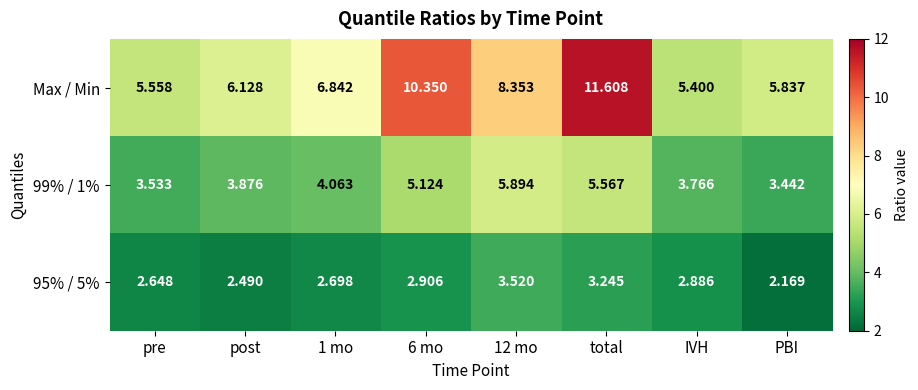

Rank the series by their average value, from lowest to highest.

95% / 5%, 99% / 1%, Max / Min